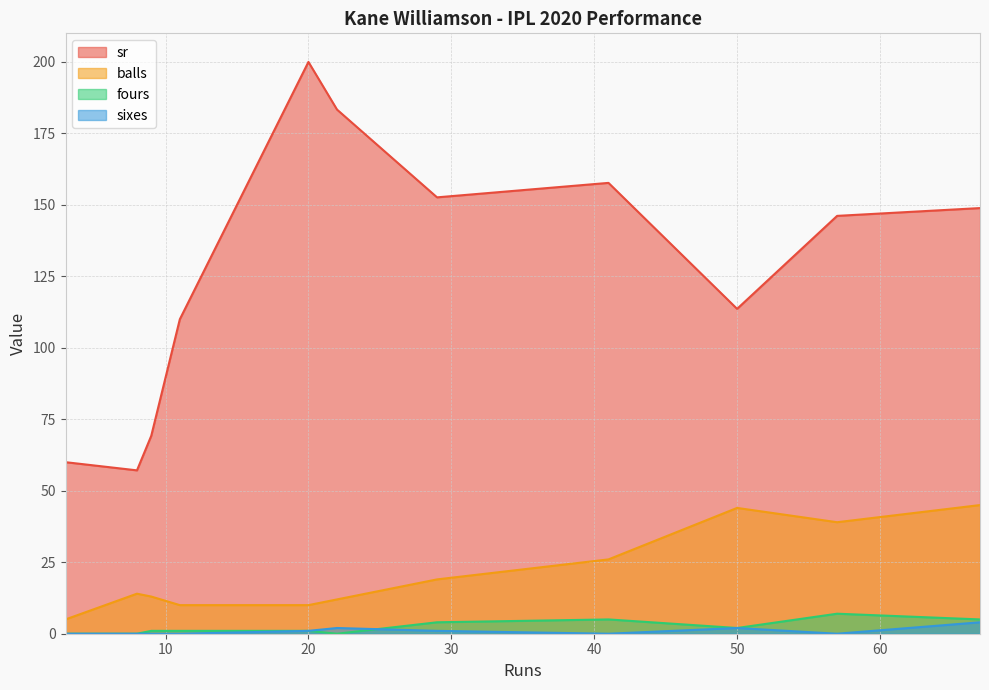

How many lines are shown in the chart?

4